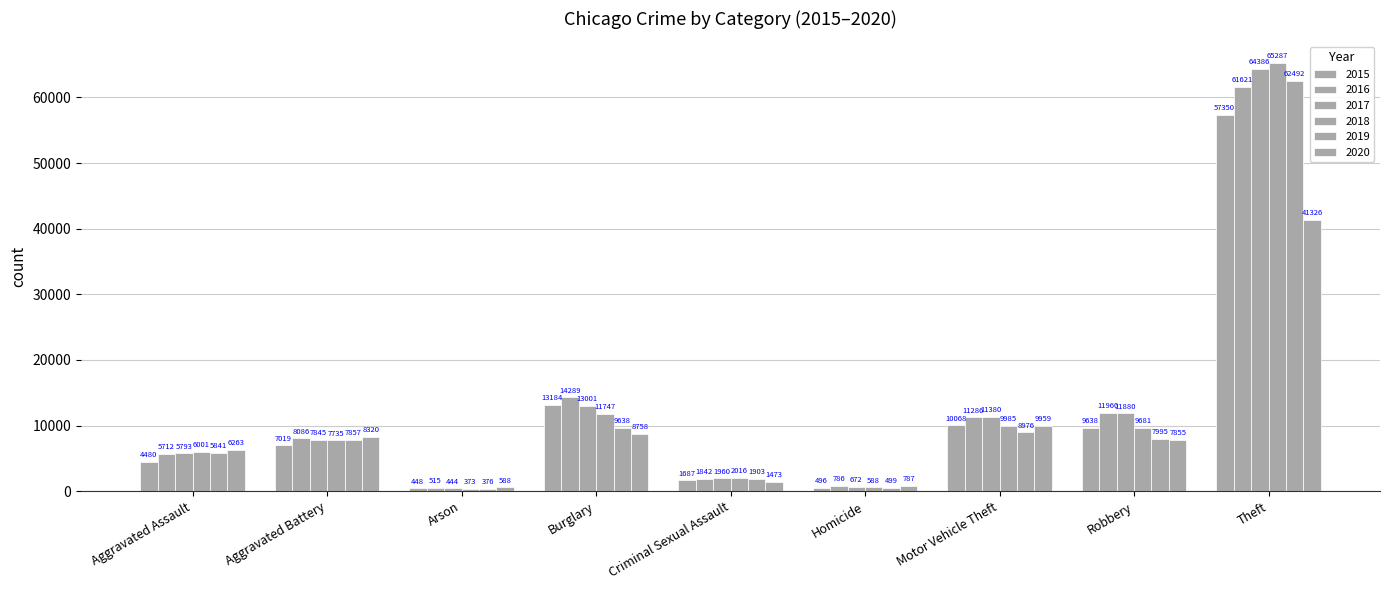

Are the bars horizontal?

No